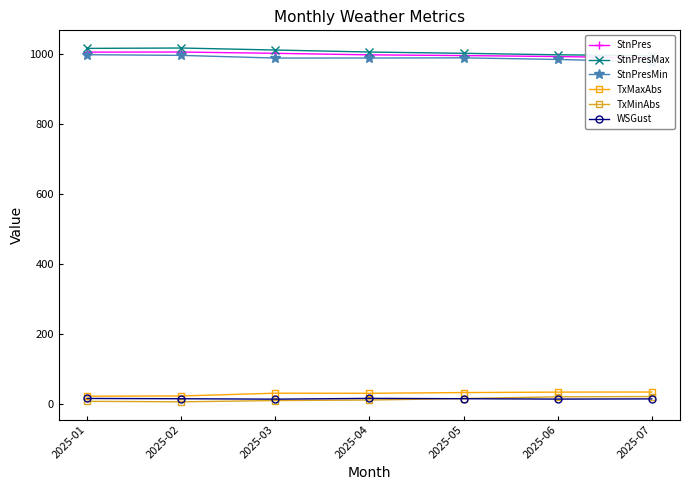

What is the sum of all WSGust values?

112.0